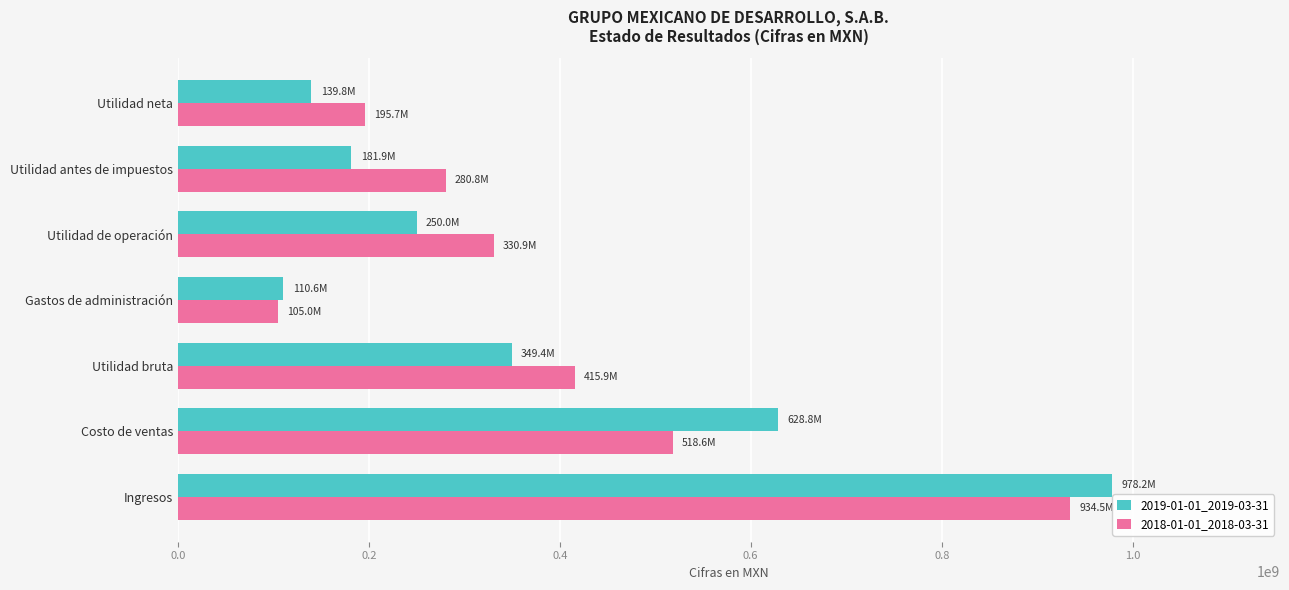

Is it true that 2018-01-01_2018-03-31 equals 415881000 at Utilidad bruta?

True